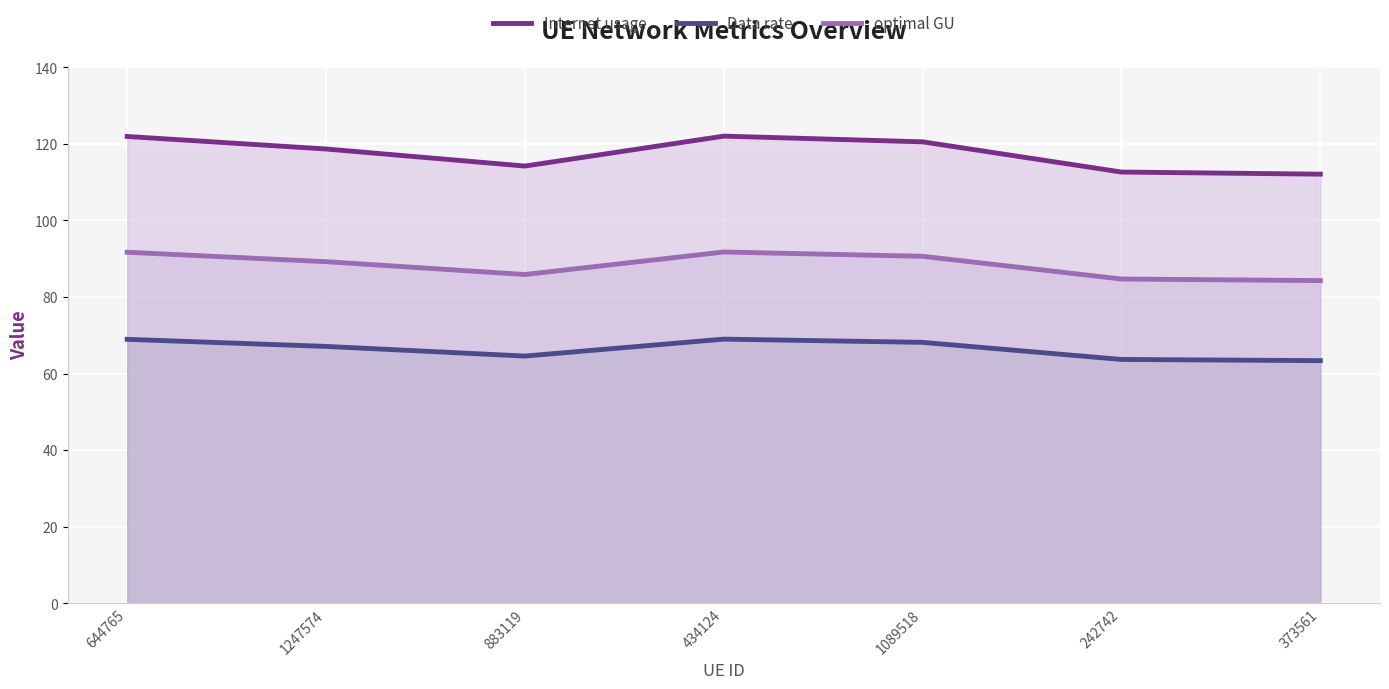

Which category has the highest value across all series?

434124